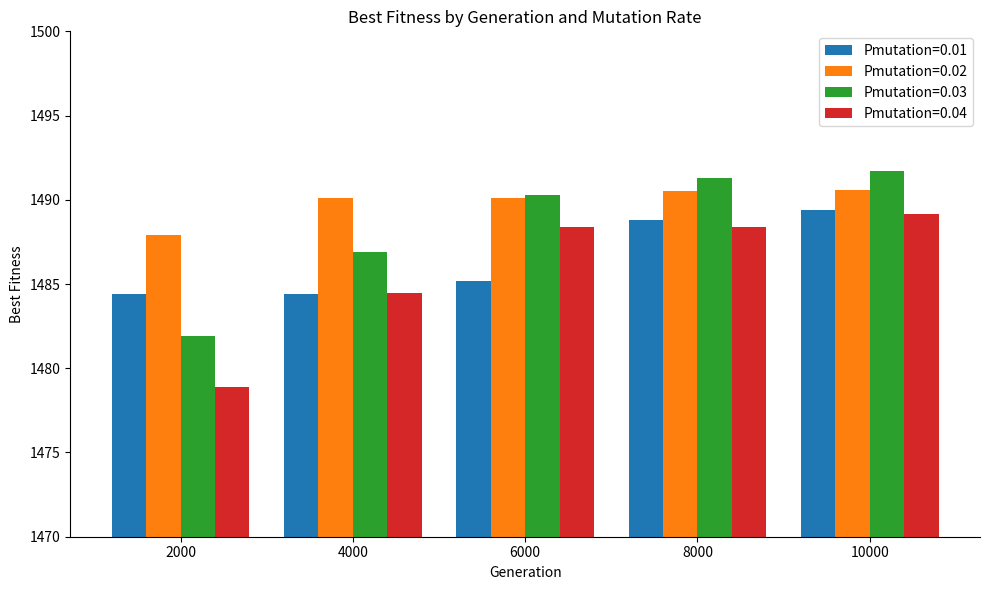

How many series are shown in this chart?

4